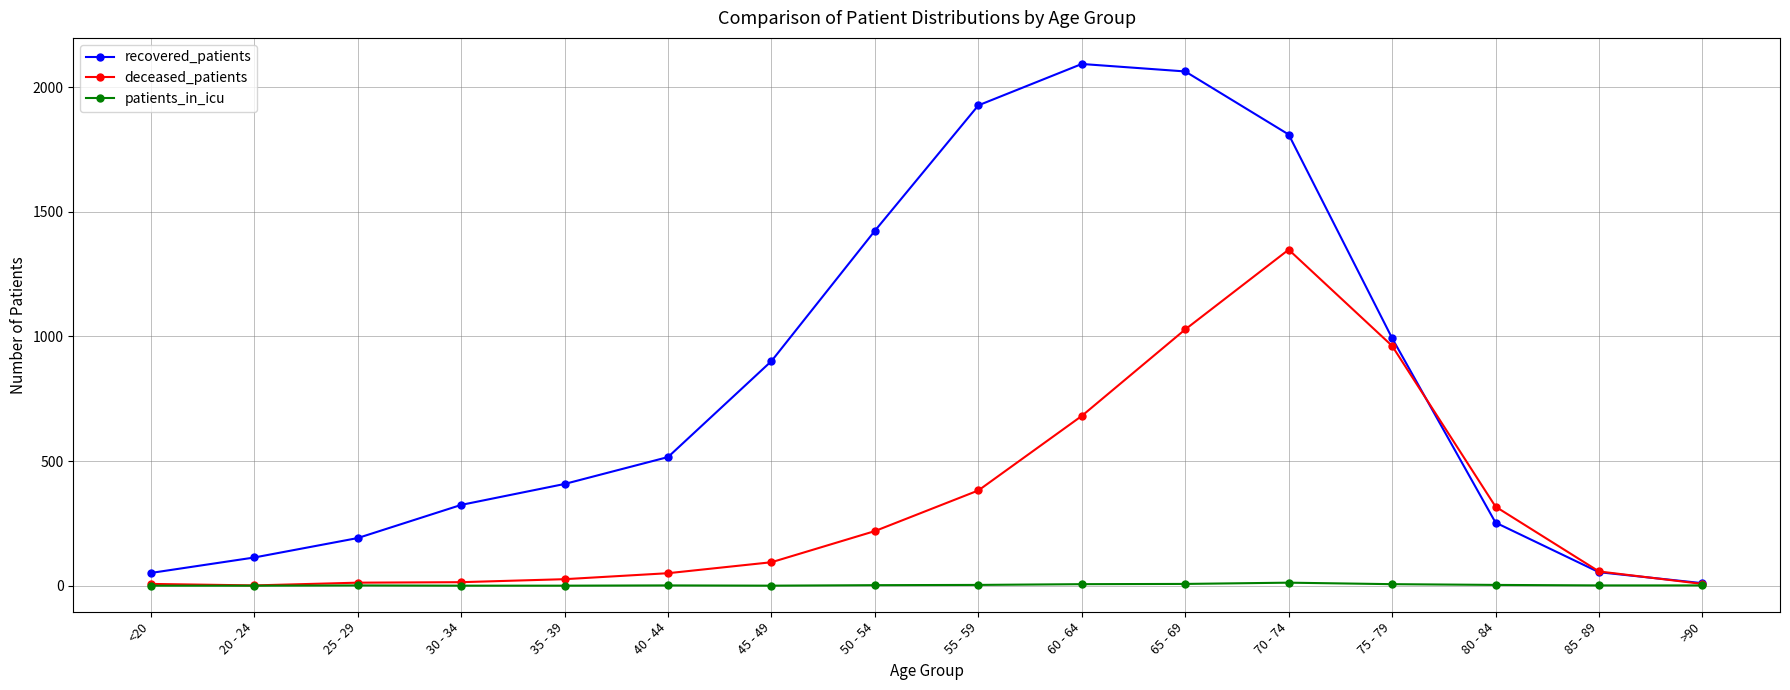

Is it true that deceased_patients equals 1185 at 60 - 64?

False